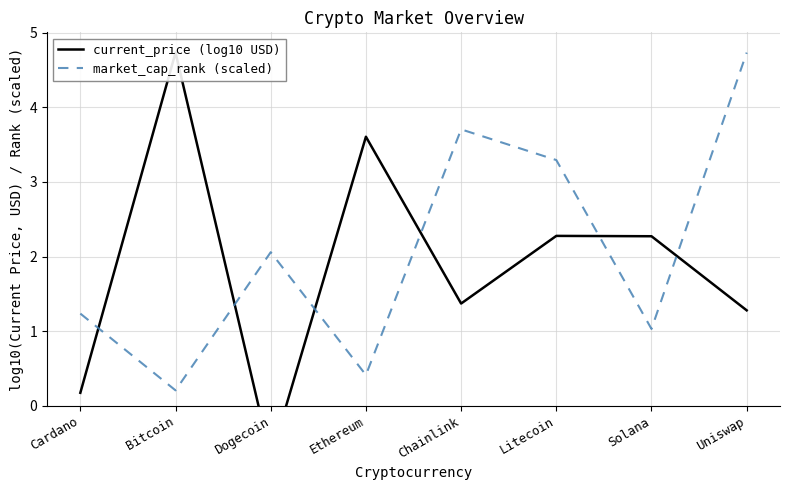

What is the smallest value displayed?

-0.7